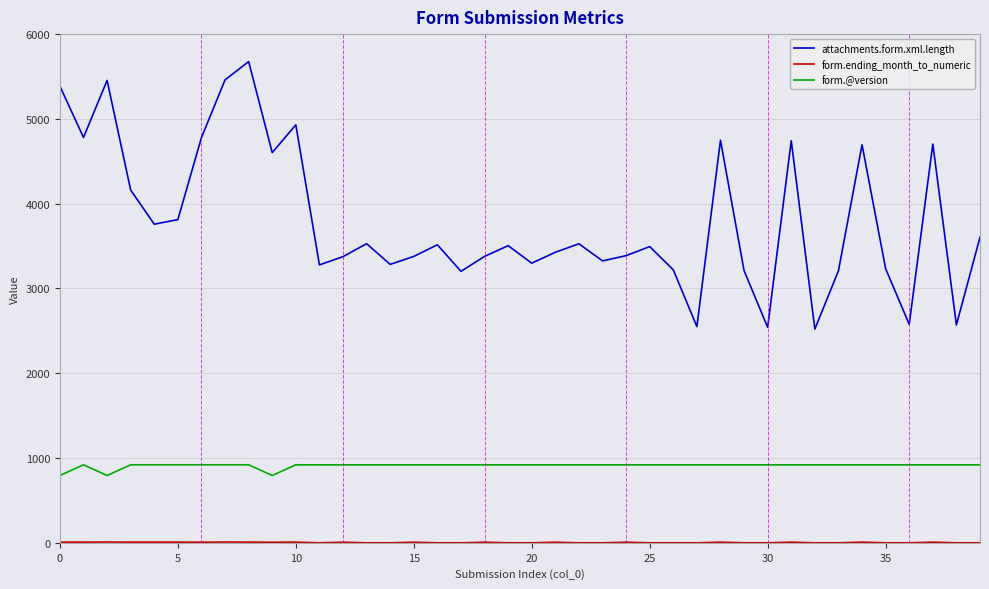

What is the difference between the maximum and minimum values in the form.@version series?

126